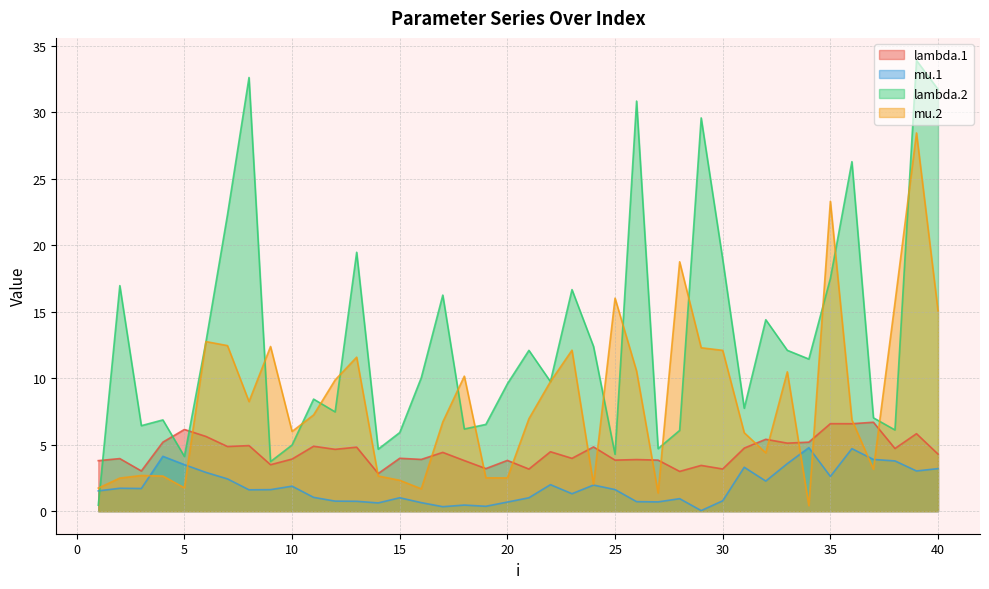

Reading right to left, list all the values displayed in this chart.

lambda.1: 4.3	5.8	4.7	6.7	6.6	6.6	5.2	5.1	5.4	4.7	3.2	3.4	3.0	3.8	3.9	3.8	4.8	4.0	4.5	3.2	3.8	3.2	3.8	4.4	3.9	4.0	2.8	4.8	4.7	4.9	3.9	3.5	4.9	4.9	5.6	6.1	5.2	3.0	4.0	3.8
mu.1: 3.2	3.0	3.8	3.9	4.7	2.6	4.8	3.6	2.3	3.3	0.8	0.0	0.9	0.7	0.7	1.6	2.0	1.3	2.0	1.0	0.7	0.4	0.5	0.3	0.6	1.0	0.6	0.7	0.8	1.0	1.9	1.6	1.6	2.4	2.9	3.5	4.1	1.7	1.7	1.5
lambda.2: 31.7	33.9	6.1	7.0	26.3	17.5	11.4	12.1	14.4	7.7	18.9	29.6	6.1	4.7	30.8	4.3	12.4	16.7	9.7	12.1	9.6	6.5	6.2	16.2	10.0	5.9	4.7	19.5	7.5	8.4	5.0	3.7	32.6	22.3	12.7	4.1	6.9	6.4	17.0	0.5
mu.2: 15.1	28.4	15.7	3.2	6.9	23.3	0.4	10.5	4.4	5.9	12.1	12.3	18.8	1.4	10.5	16.0	2.0	12.1	9.7	7.0	2.5	2.5	10.2	6.7	1.7	2.3	2.6	11.6	9.9	7.2	6.0	12.4	8.2	12.5	12.8	1.8	2.6	2.7	2.5	1.7